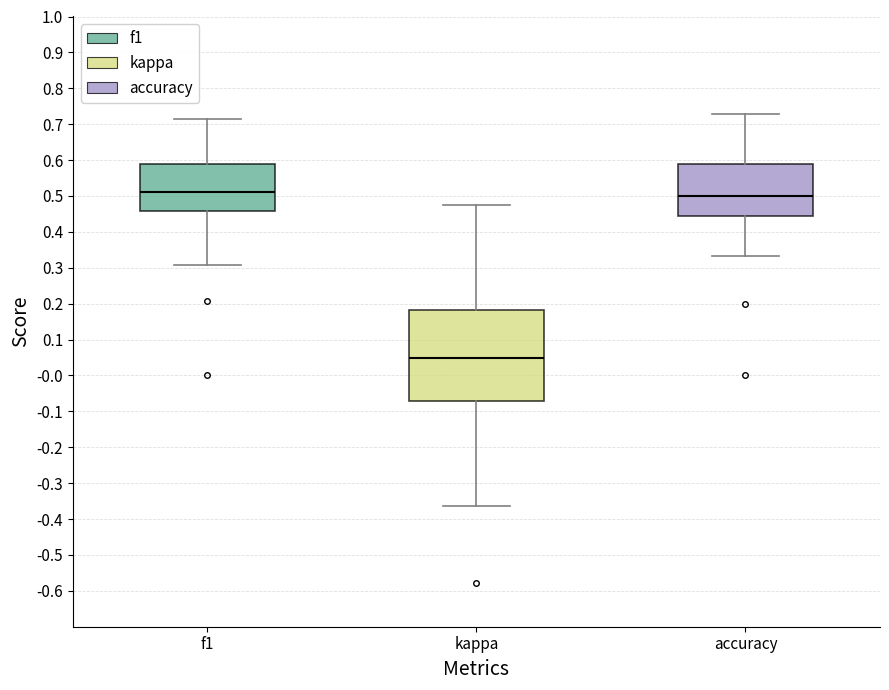

Reading left to right, read every box against the y-axis: the position of its median line, the range the box covers, and the ends of its whiskers. The values are not printed on the chart, so give them approximately, as read against the axis.

f1: median 0.51, box 0.46 to 0.59, whiskers 0.31 to 0.71
kappa: median 0.05, box -0.07 to 0.18, whiskers -0.36 to 0.48
accuracy: median 0.50, box 0.44 to 0.59, whiskers 0.33 to 0.73